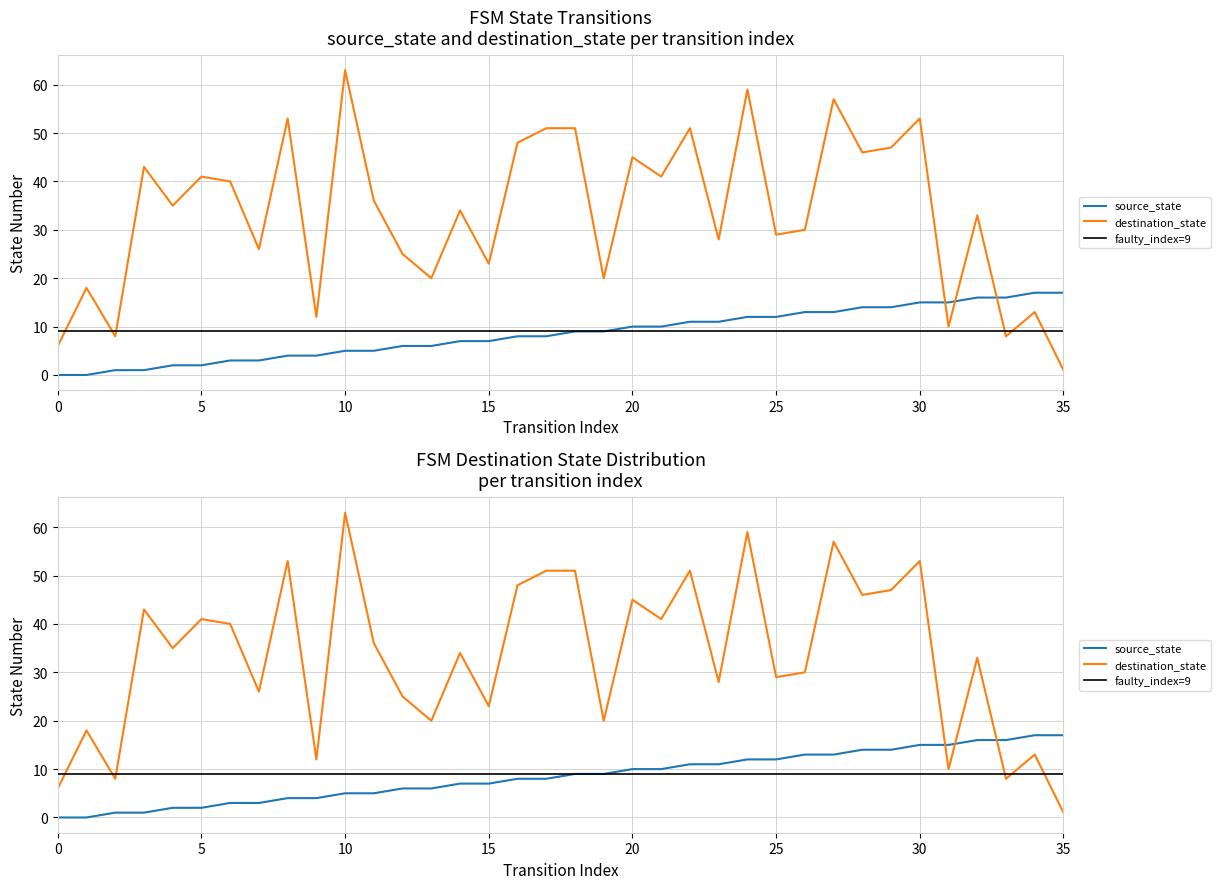

List the series in order of their overall mean, highest first.

destination_state, source_state